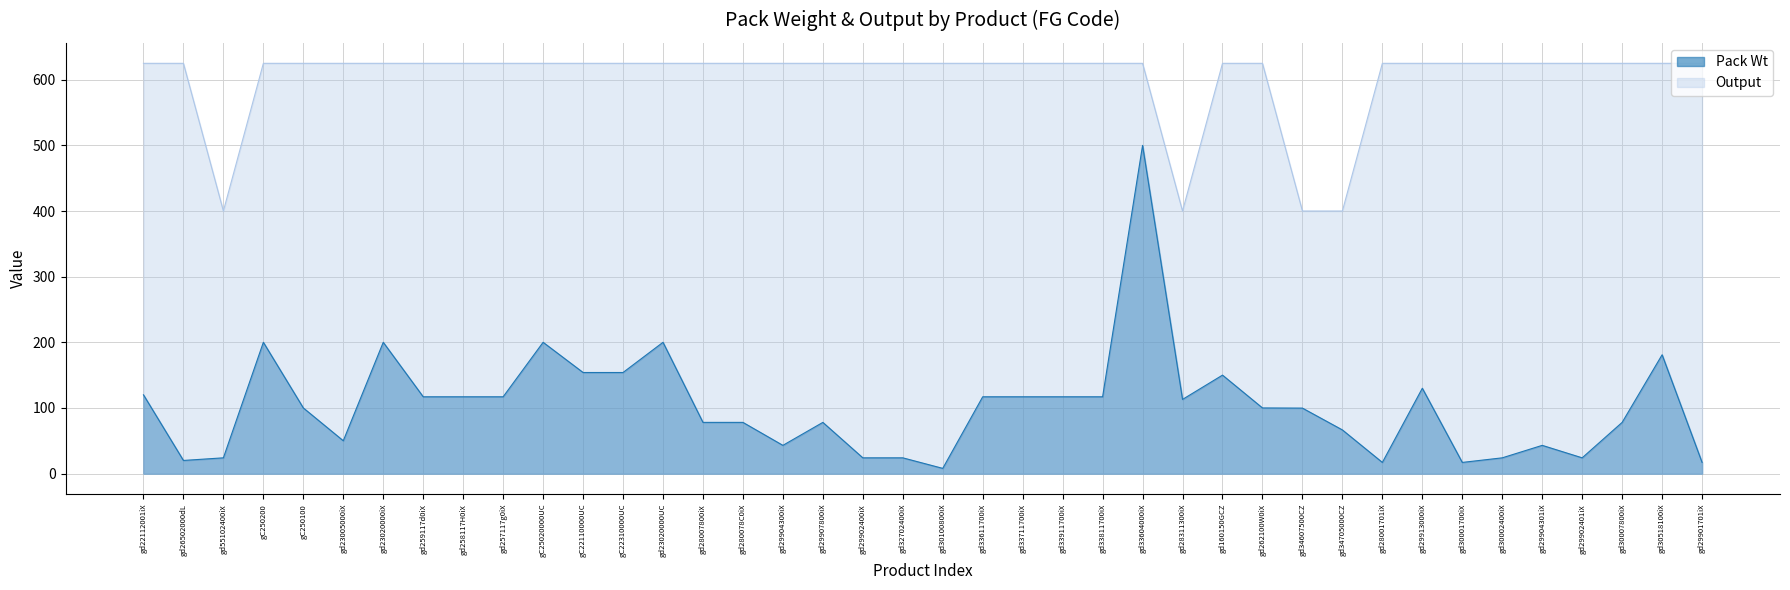

How many distinct data groups are displayed?

2